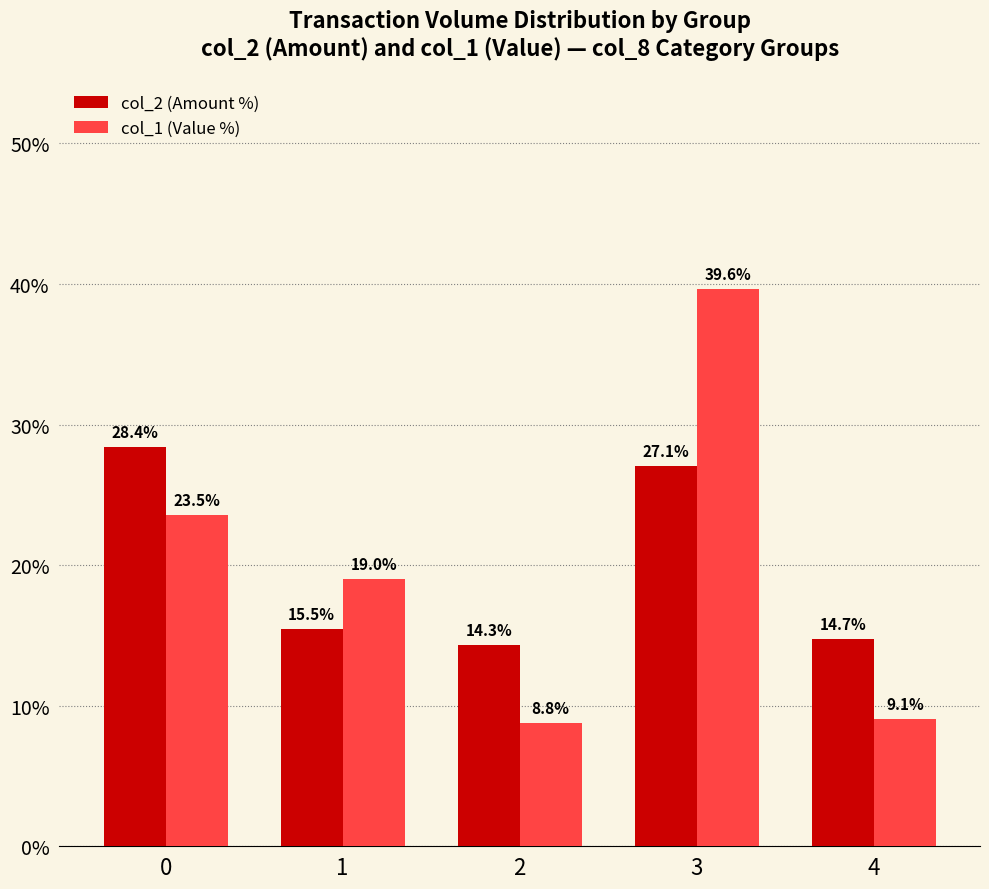

Is the value of col_1 (Value %) at 4 greater than the value of col_2 (Amount %) at 3?

No